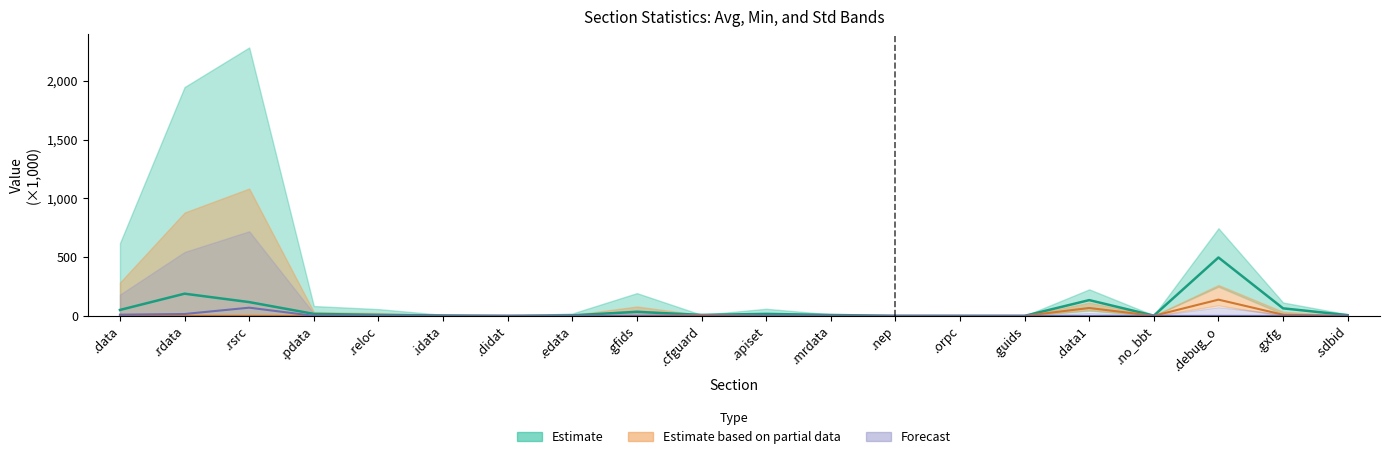

At which category does Avg reach its first local peak?

.rdata